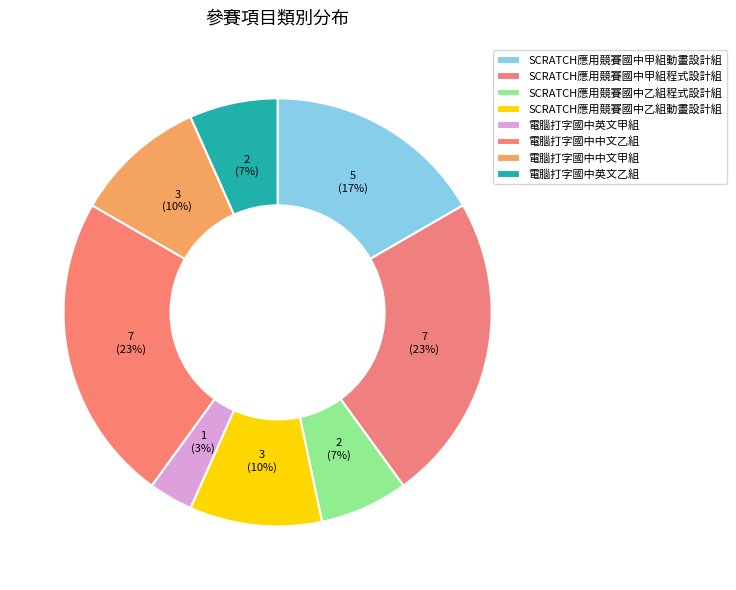

To the nearest percent, what is the difference between the largest and smallest slice percentages?

20%